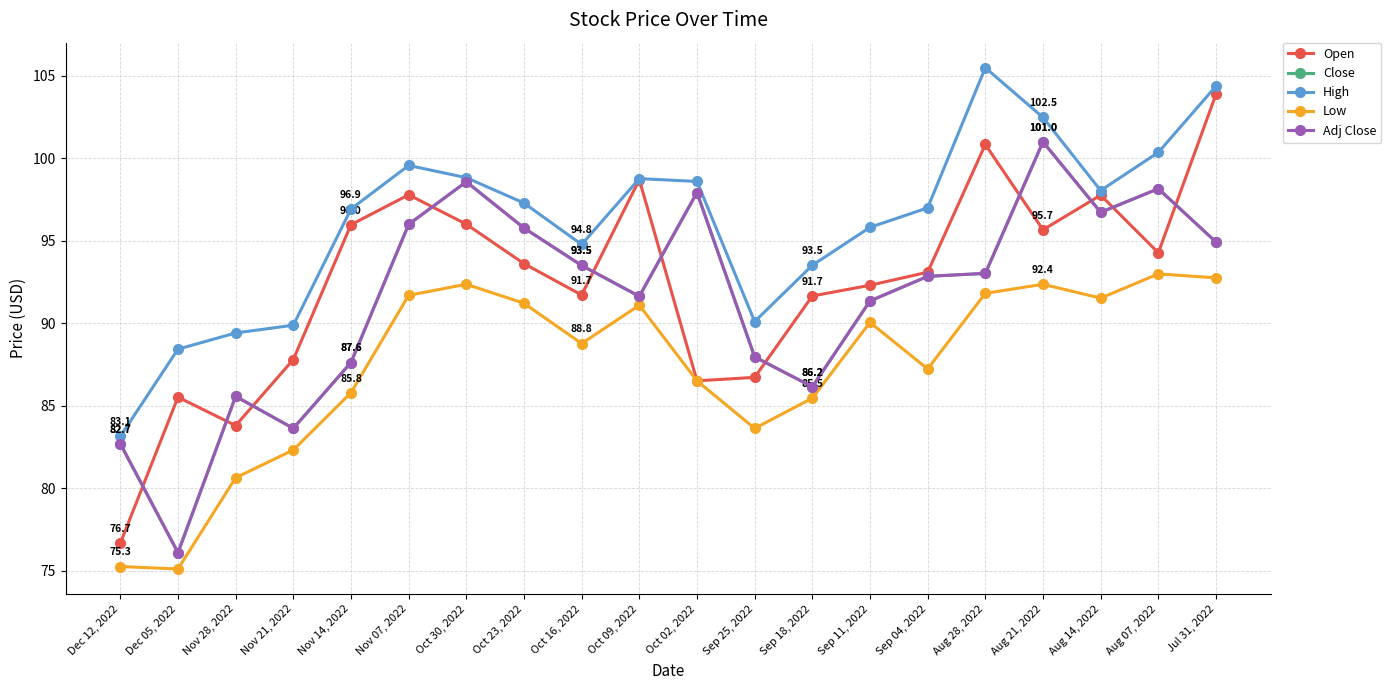

Is this an area chart (filled region under the line)?

No